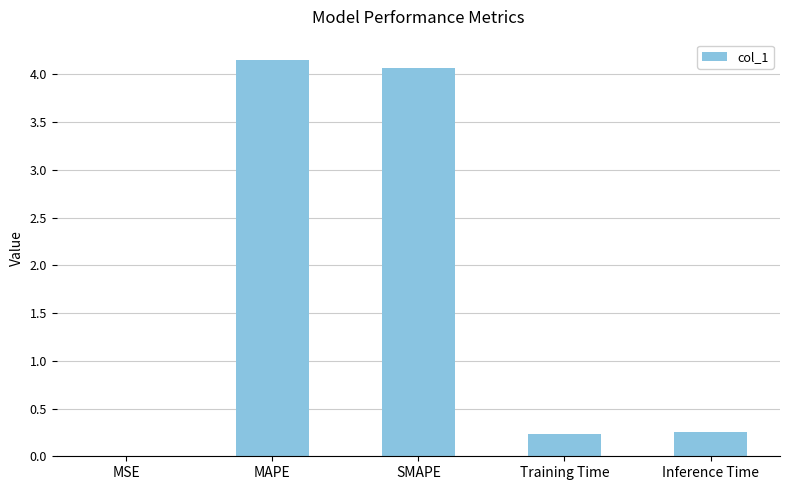

What is the sum of the values at Training Time and MAPE?

4.4